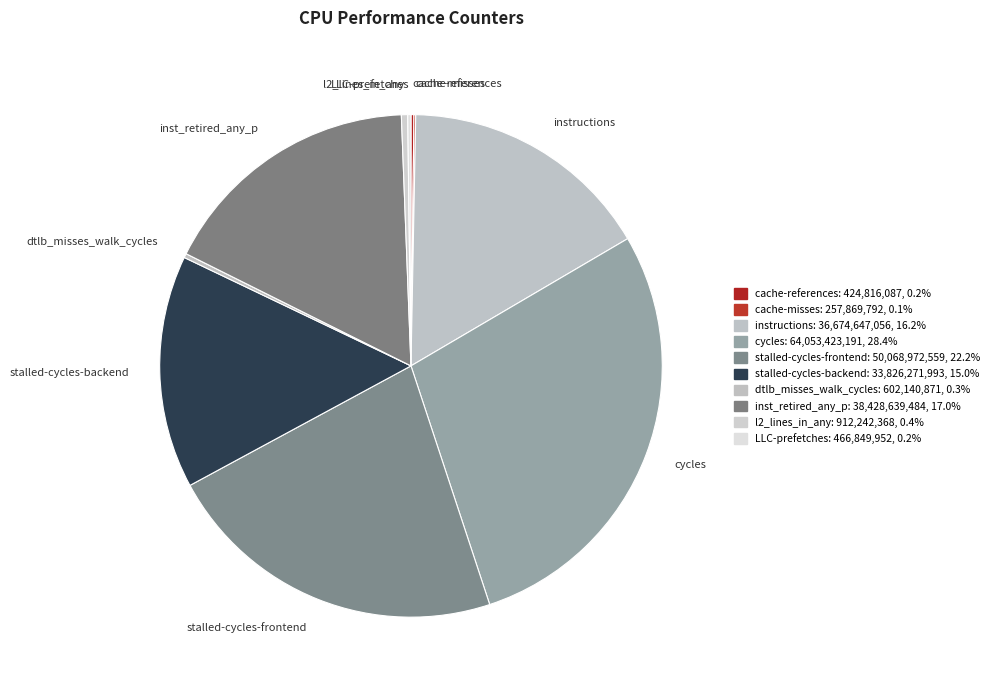

Is there a majority slice in this chart?

No